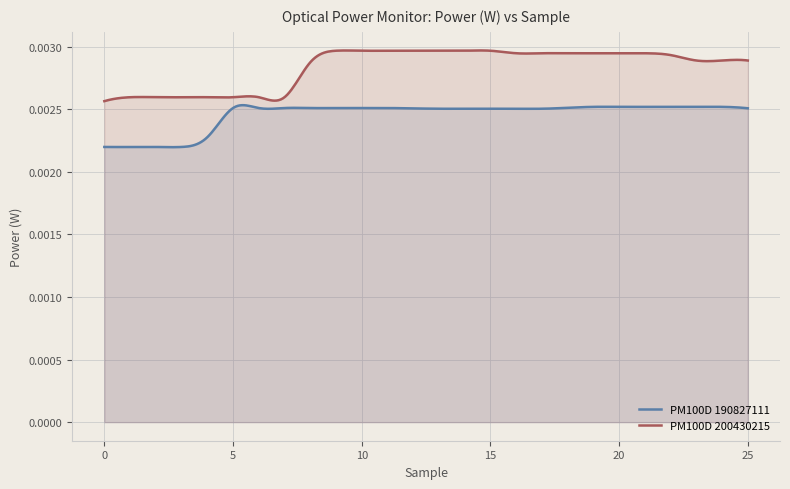

How many lines are shown in the chart?

2